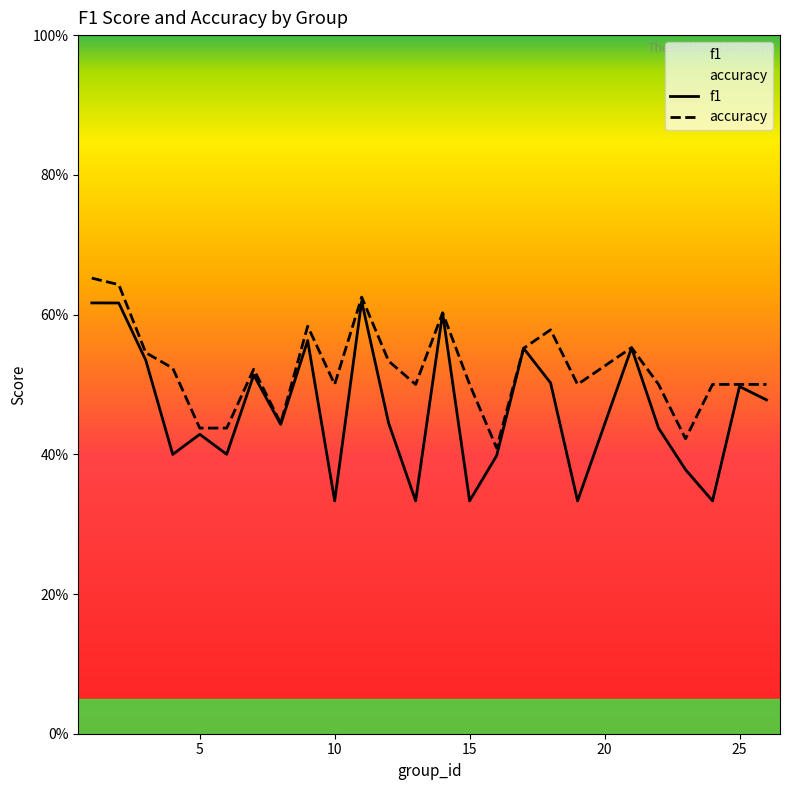

At which category is the sum across all series the highest?

1